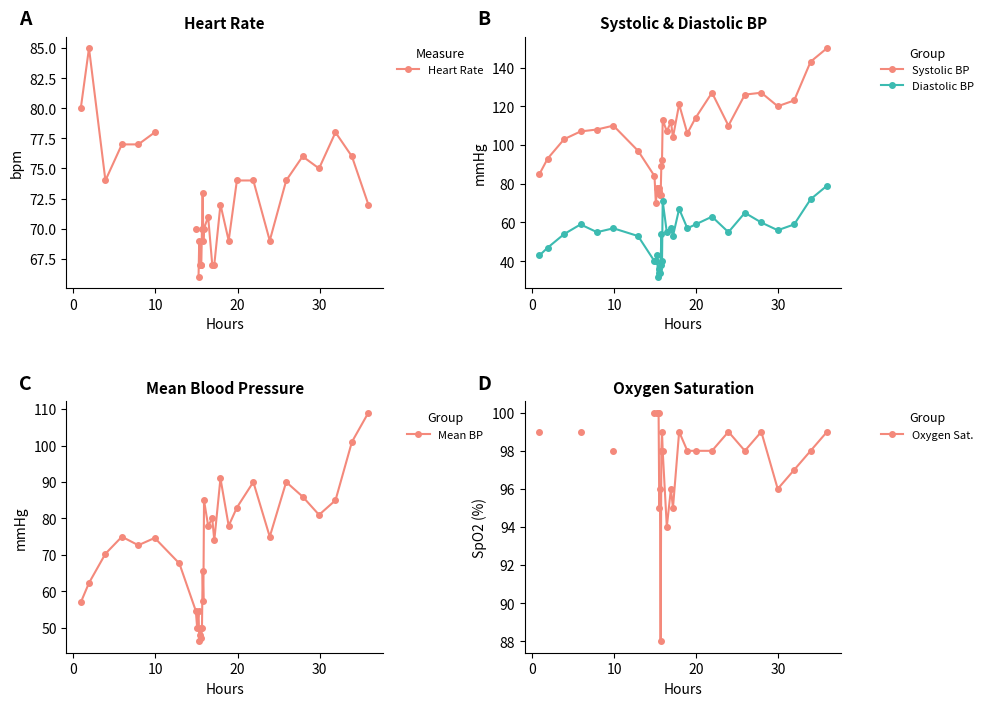

True or false: Mean BP has more than 0 points higher than both neighbors.

True